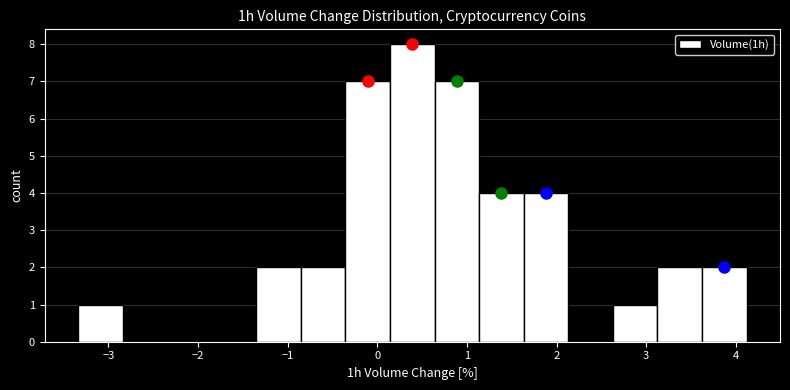

Reading left to right, transcribe this chart: for each bar, give the range it covers on the x-axis and its height. Neither the bar edges nor the heights are printed on the chart, so give them approximately, as read against the axes.

-3.3 to -2.8: 1
-2.8 to -2.3: 0
-2.3 to -1.8: 0
-1.8 to -1.4: 0
-1.4 to -0.9: 2
-0.9 to -0.4: 2
-0.4 to 0.1: 7
0.1 to 0.6: 8
0.6 to 1.1: 7
1.1 to 1.6: 4
1.6 to 2.1: 4
2.1 to 2.6: 0
2.6 to 3.1: 1
3.1 to 3.6: 2
3.6 to 4.1: 2